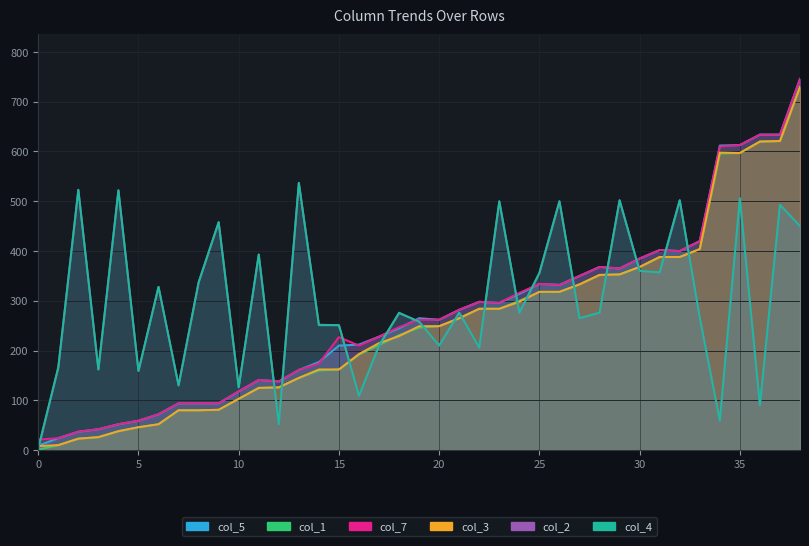

What is the difference between the highest and lowest values at 18?

47